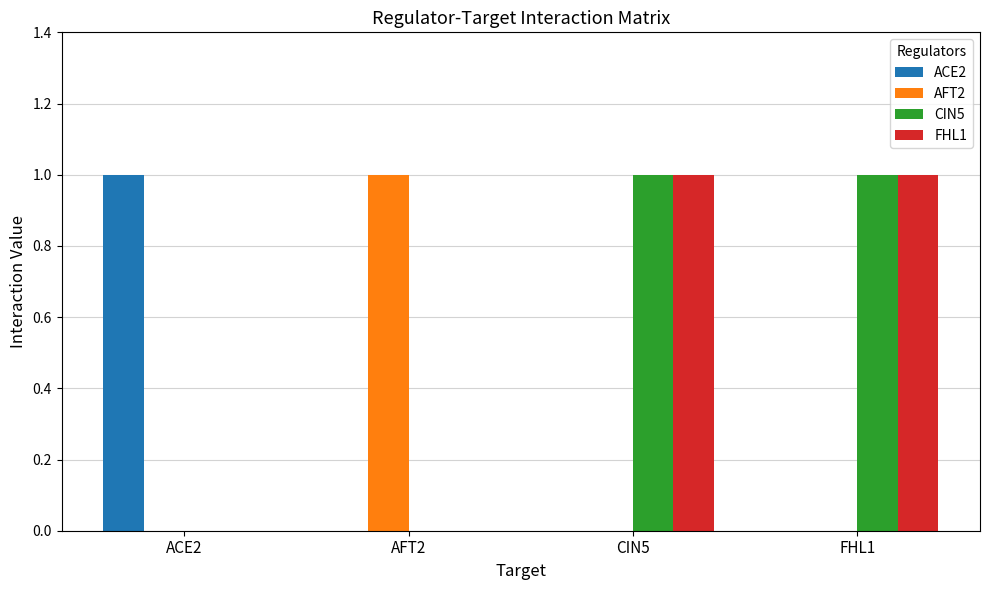

Is the value of FHL1 at CIN5 greater than the value of AFT2 at CIN5?

Yes